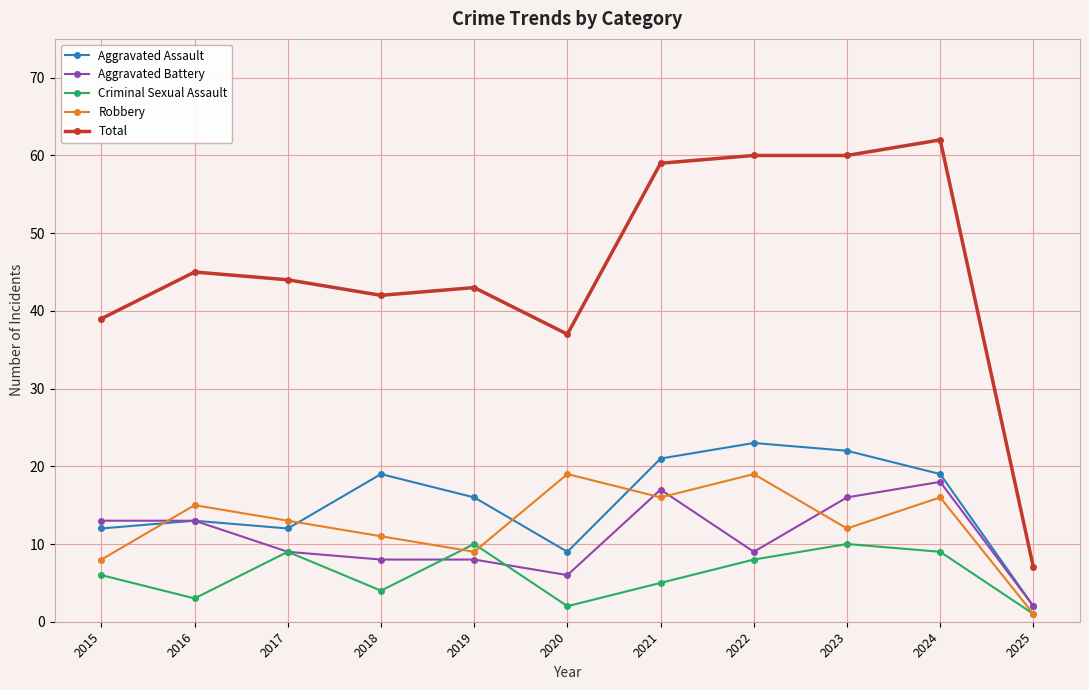

What is the minimum value for Aggravated Assault?

2